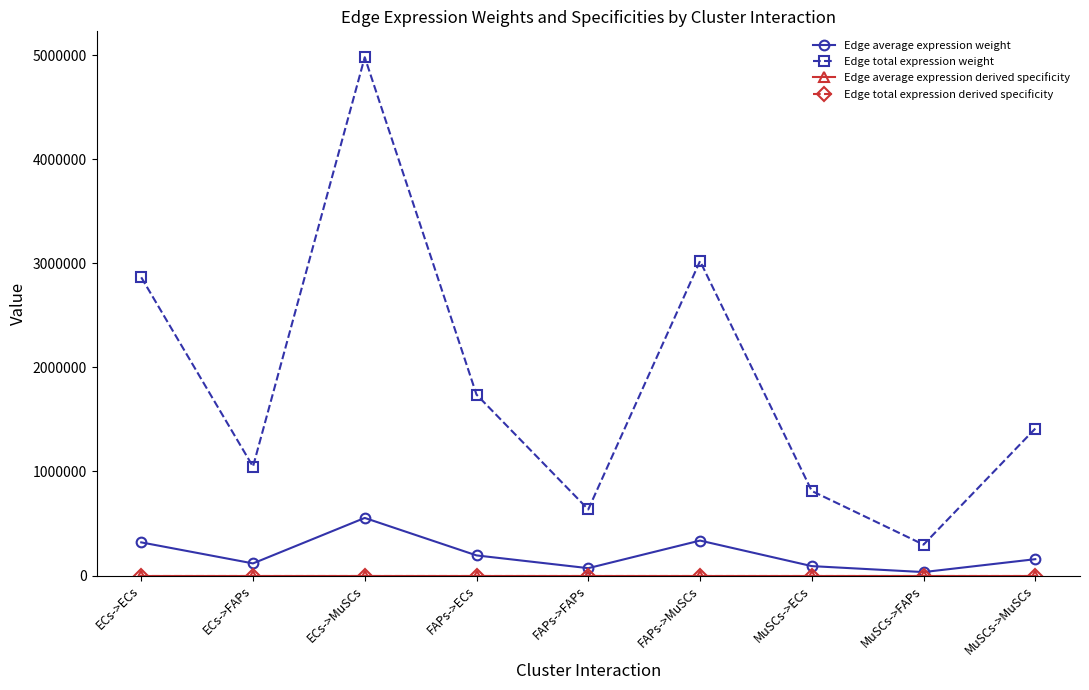

Read the Edge total expression derived specificity value at ECs->MuSCs.

0.3